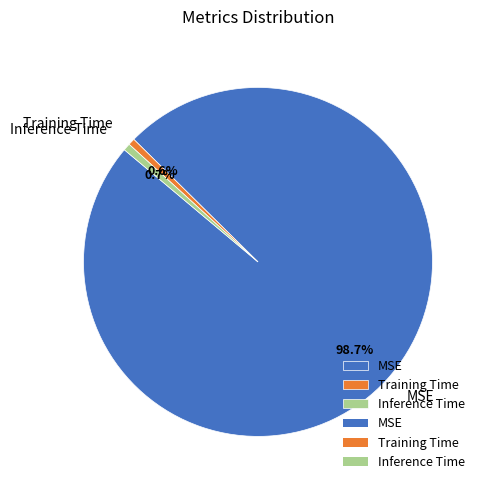

Which category has the biggest portion of the pie?

MSE